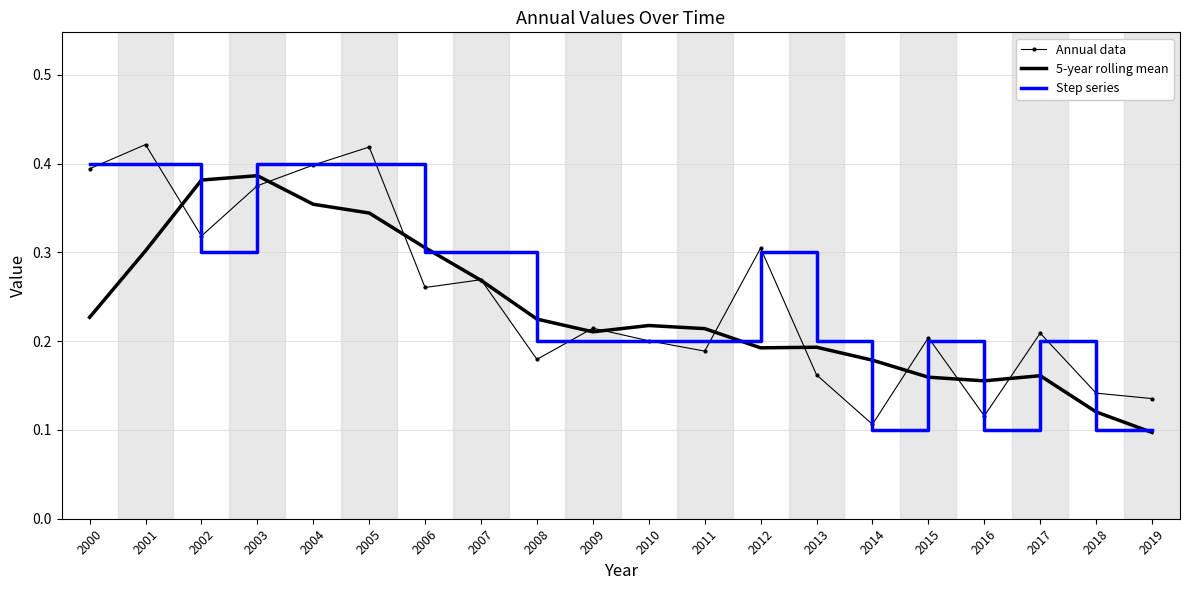

List the series in order of their peak value, lowest first.

5-year rolling mean, Step series, Annual data